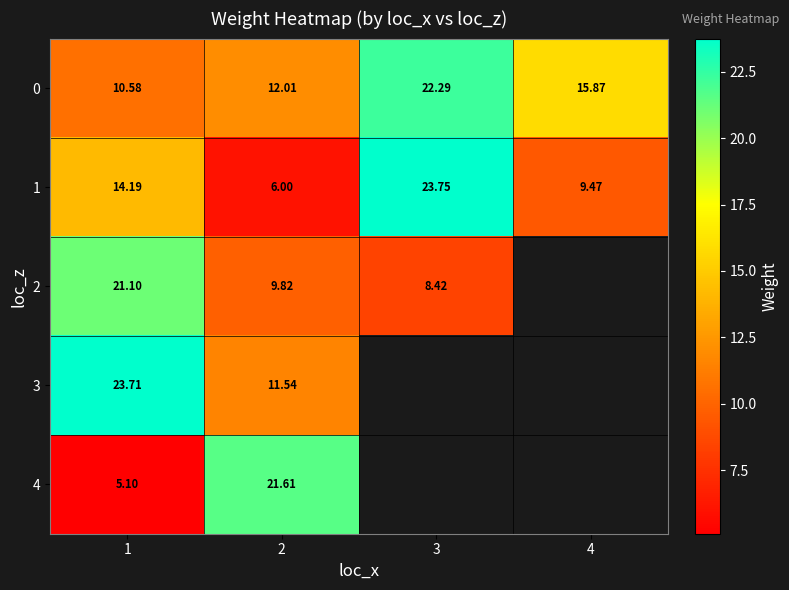

Which category has the lowest value in the 1 series?

2